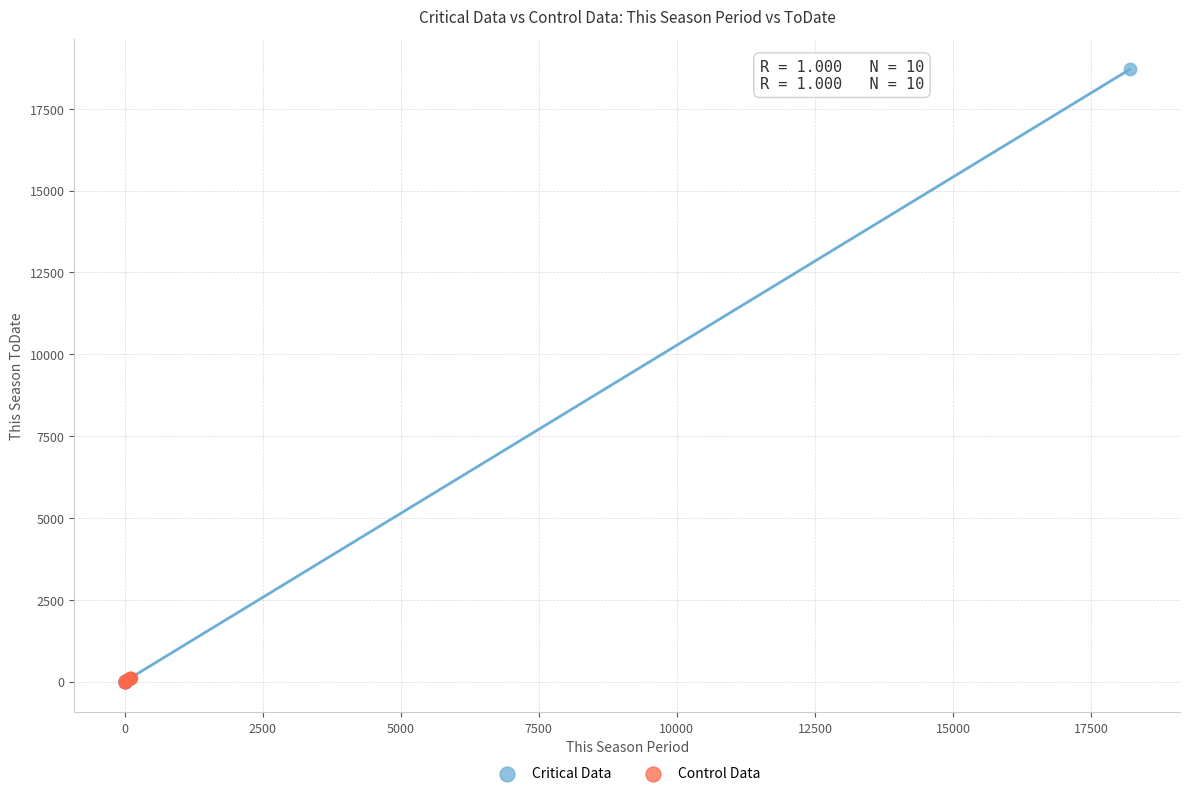

Which series reaches the maximum Y coordinate?

Critical Data